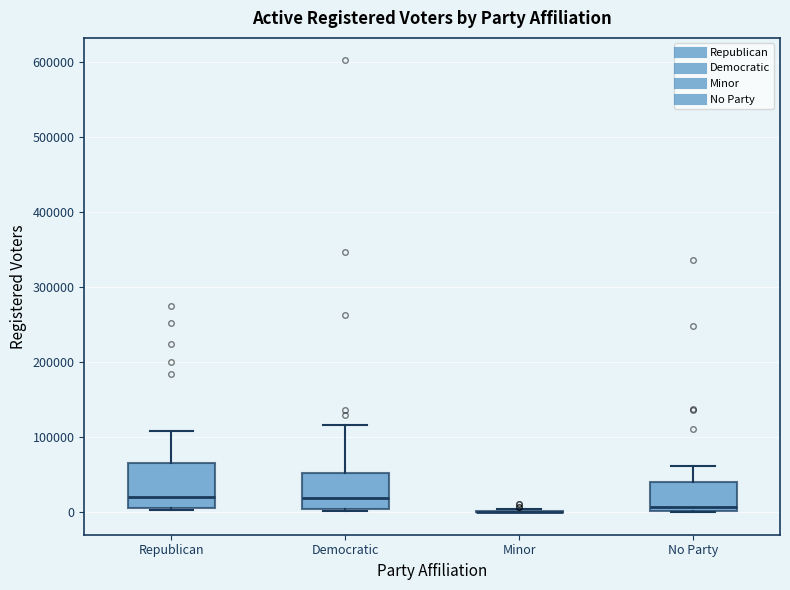

Reading left to right, transcribe this box plot: for each box, give where its median line is, the range the box spans, and where its two whiskers end, as read against the y-axis. The values are not printed on the chart, so give them approximately, as read against the axis.

Republican: median 20000, box 10000 to 70000, whiskers 0 to 110000
Democratic: median 20000, box 0 to 50000, whiskers 0 to 120000
Minor: box collapsed to a line at 0, whiskers 0 to 0
No Party: median 10000, box 0 to 40000, whiskers 0 to 60000